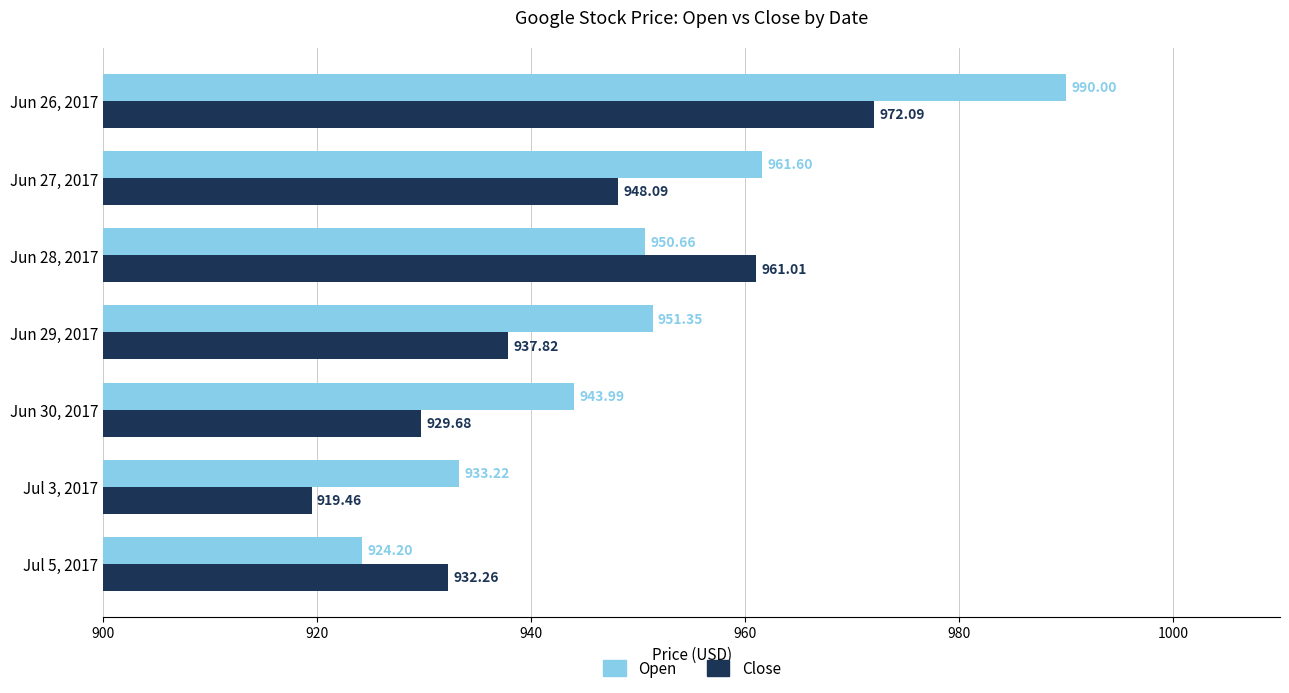

Which series has the largest total across all categories?

Open